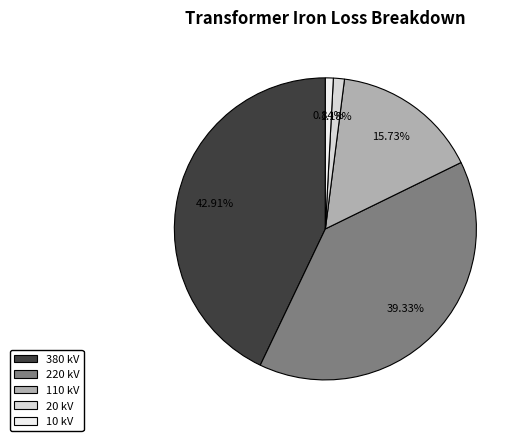

Which has a higher value, 110 kV or 20 kV?

110 kV